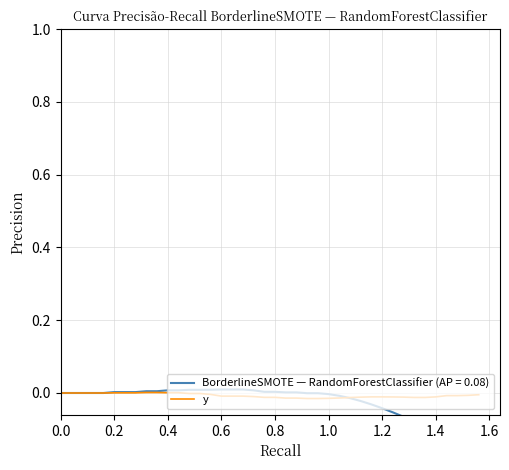

True or false: the data shows -0.0 at 1.2.

True